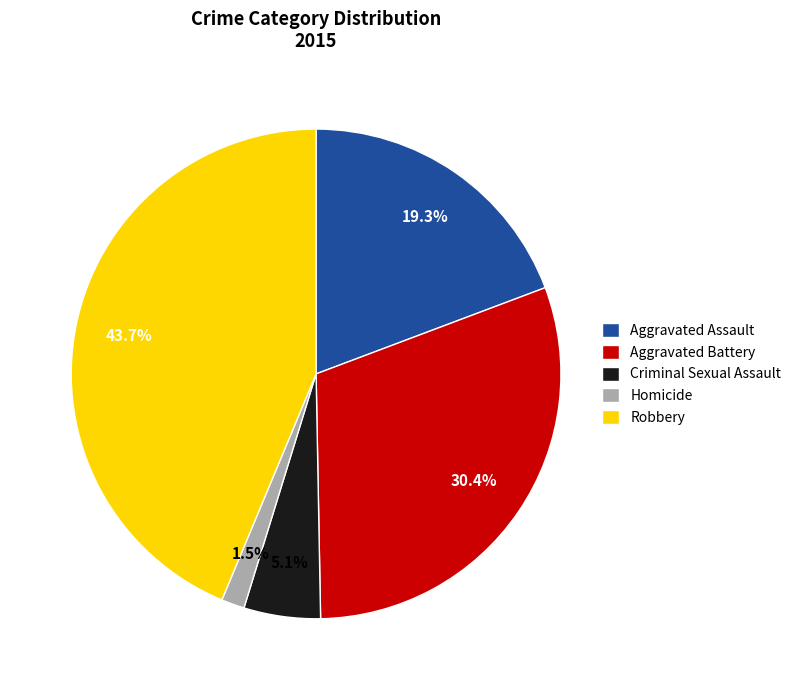

What is the ratio of the value at Aggravated Assault to the value at Criminal Sexual Assault?

3.8